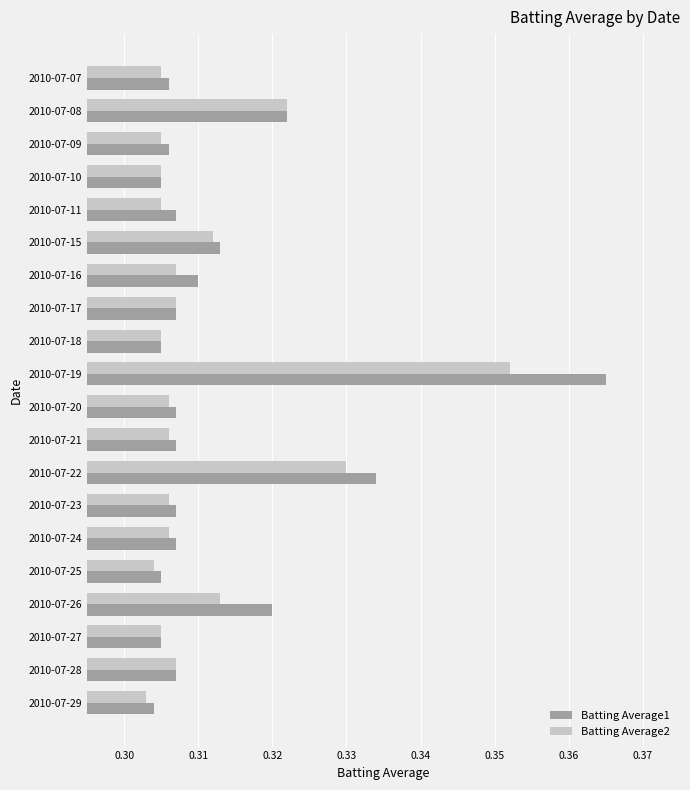

Which series has the largest total across all categories?

Batting Average1